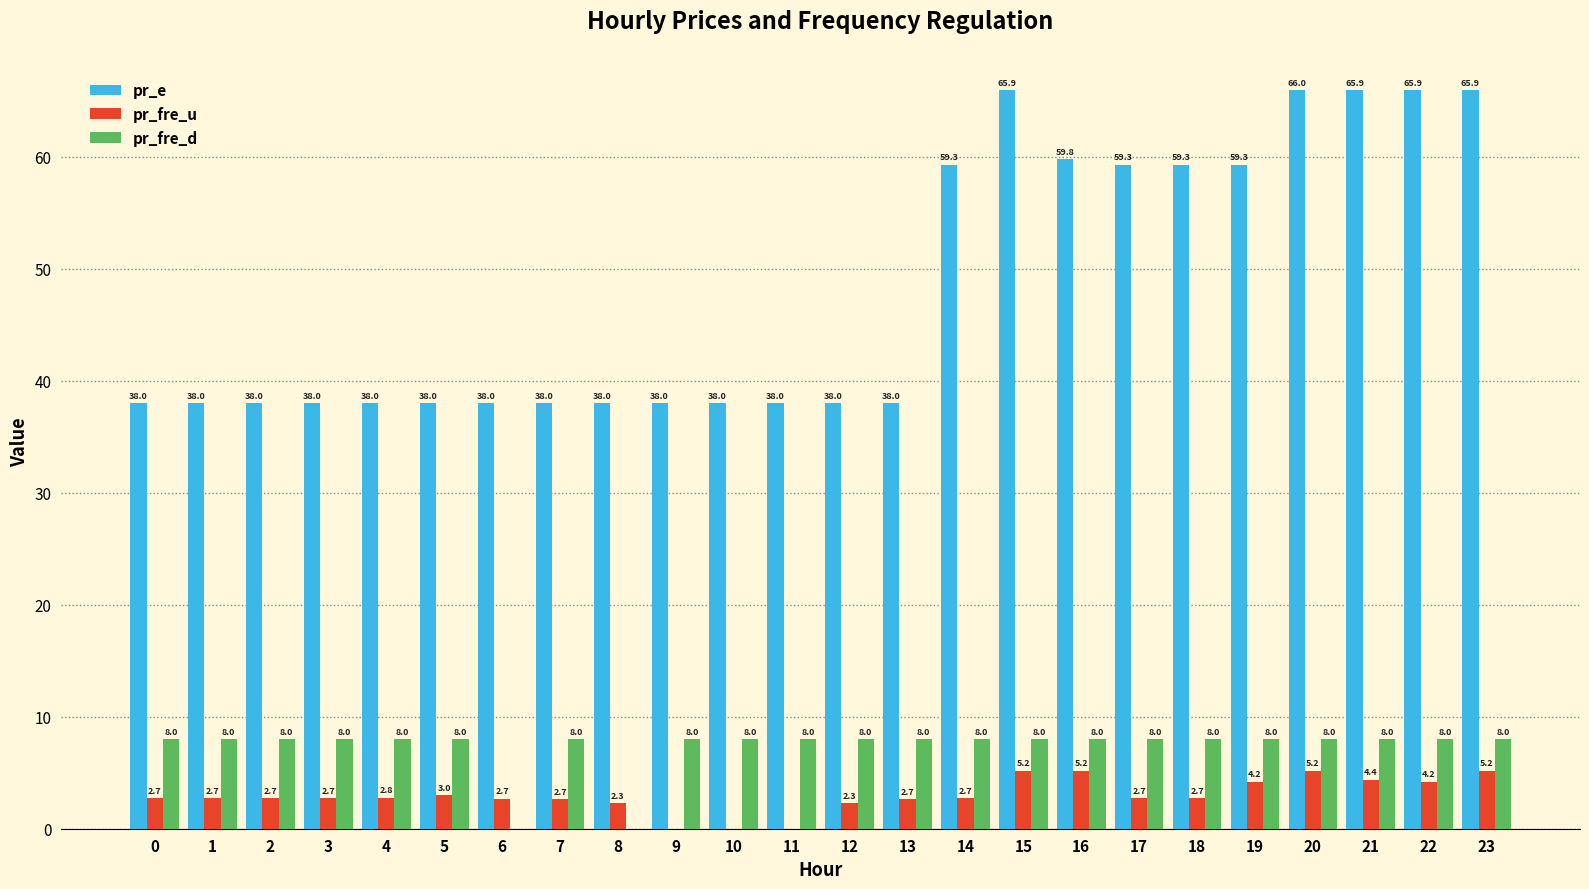

Read the pr_e value at 16.

59.8